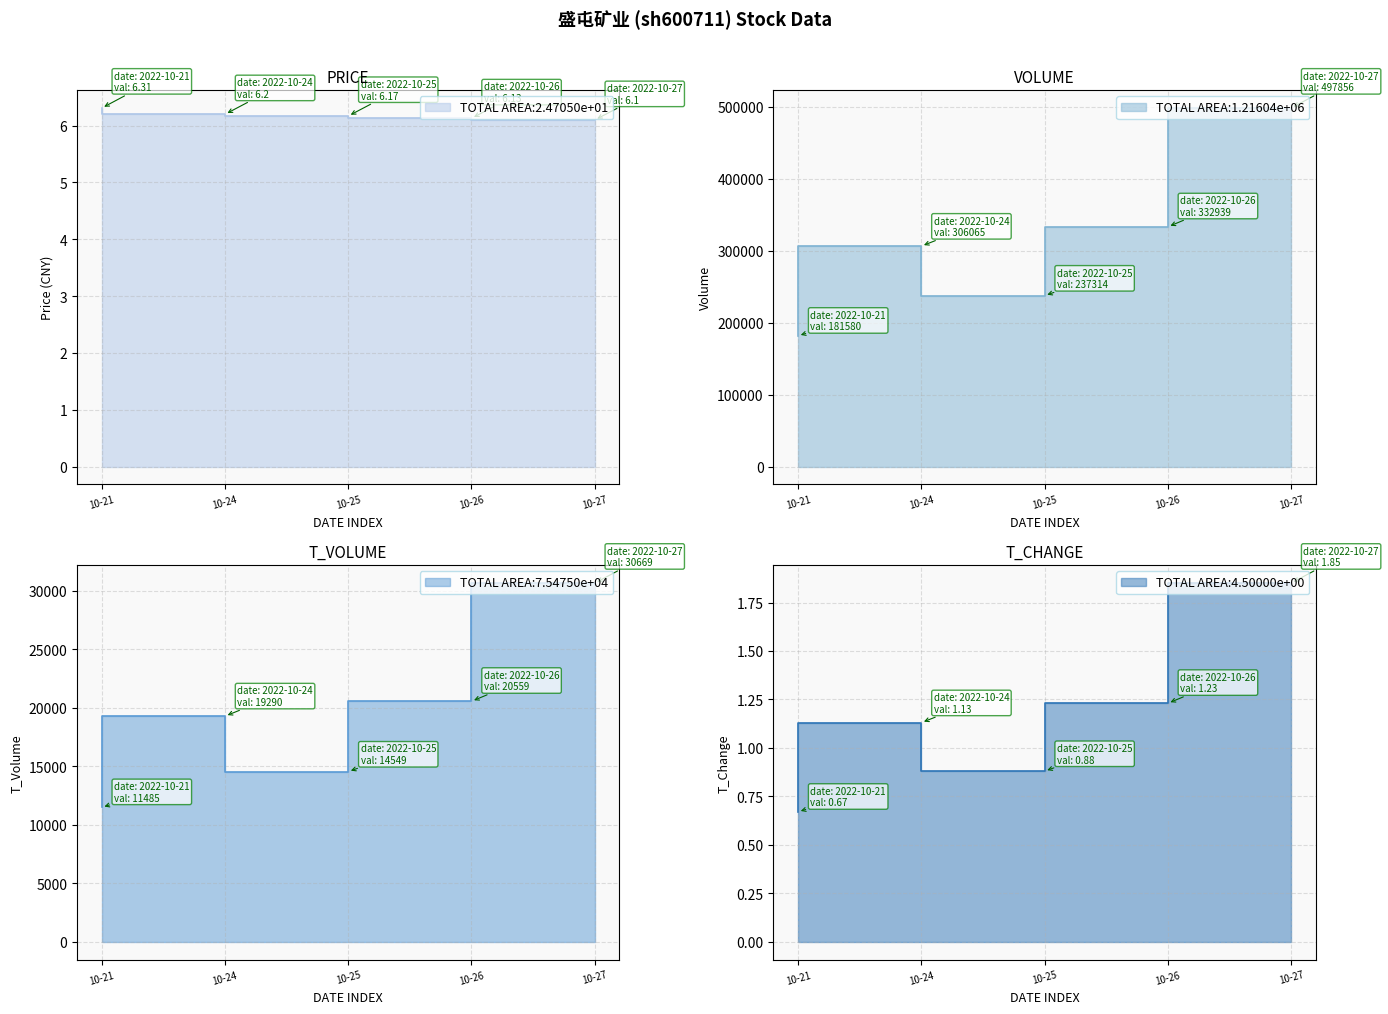

Does the chart have visible grid lines?

Yes